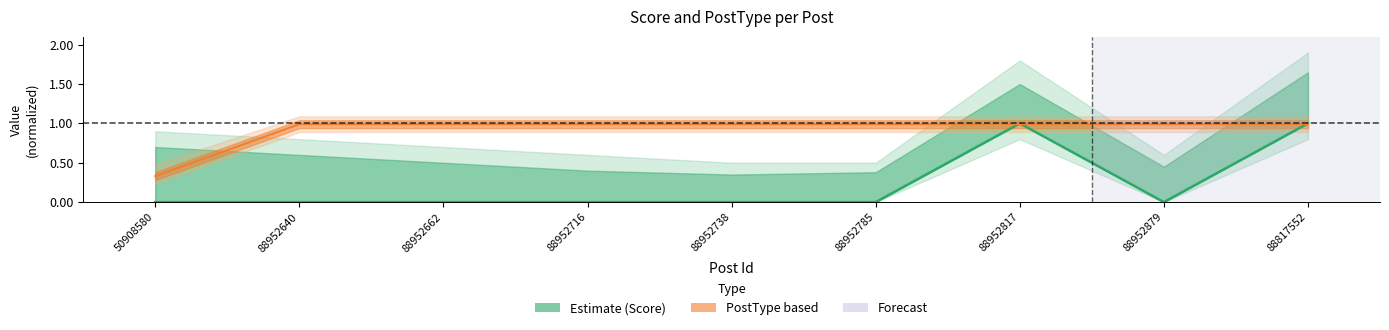

True or false: Score has a value of 0.0 at 88952738.

True